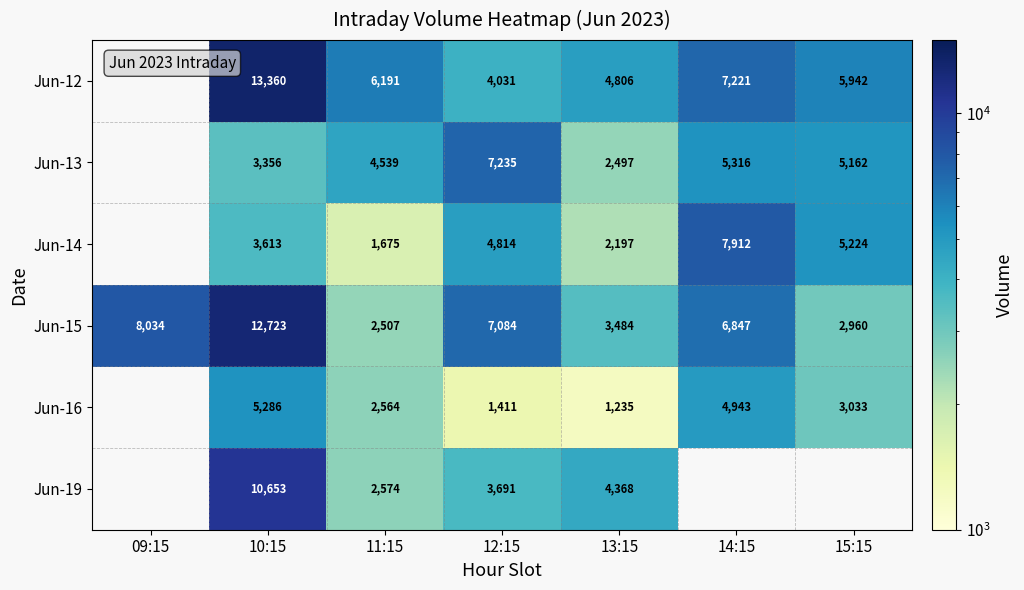

Where is Jun-15 nearest to the value 7615?

09:15